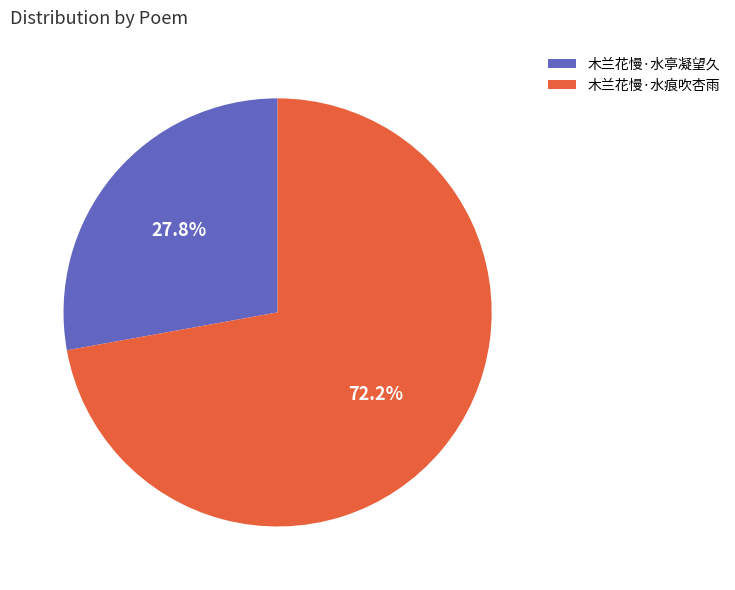

Is the sum of 木兰花慢·水痕吹杏雨 and 木兰花慢·水亭凝望久 greater than half?

Yes